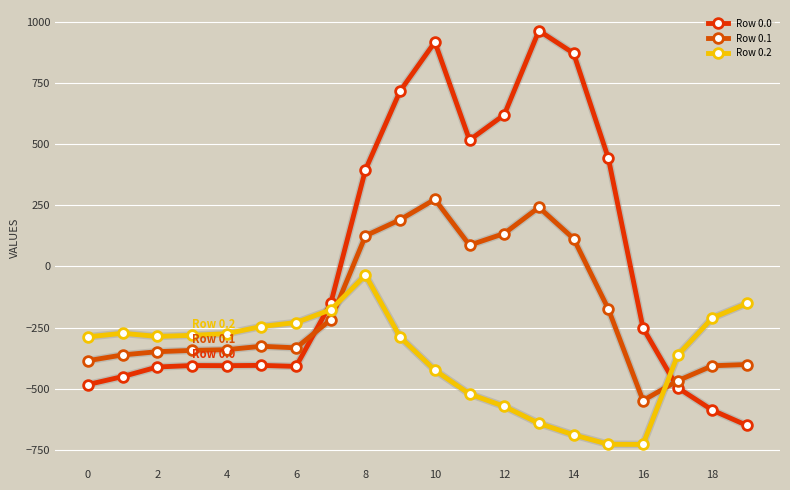

How many values in the Row 0.2 series exceed -285?

9